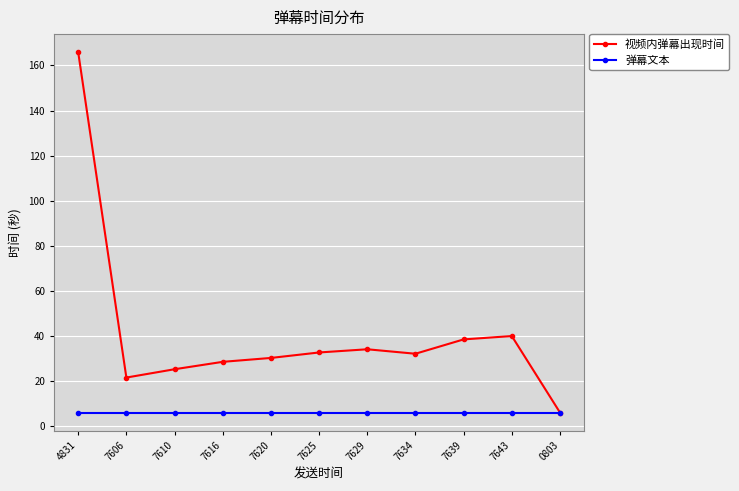

What is the label of the 4th point from the right?

7634